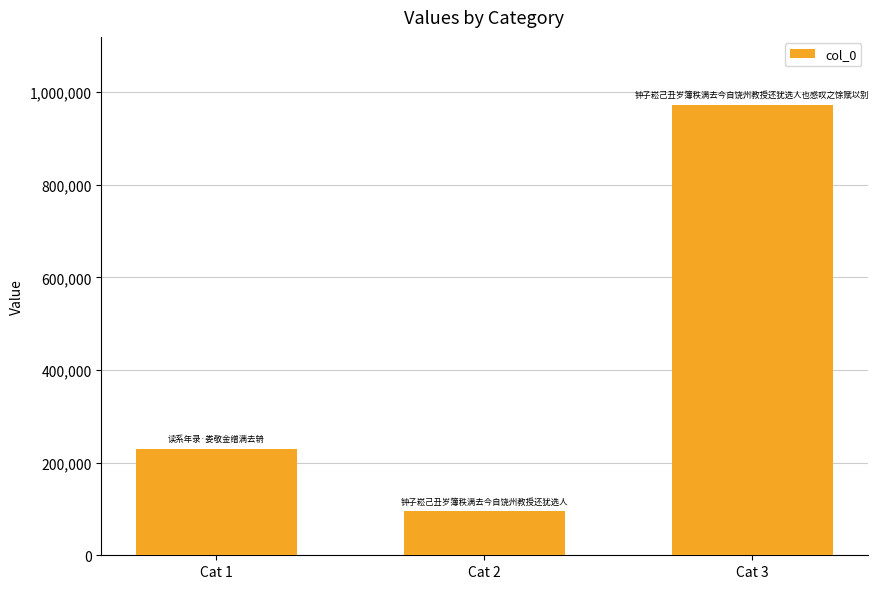

Reading right to left, what are all the values shown in this chart?

Cat 3=973073	Cat 2=95788	Cat 1=230277